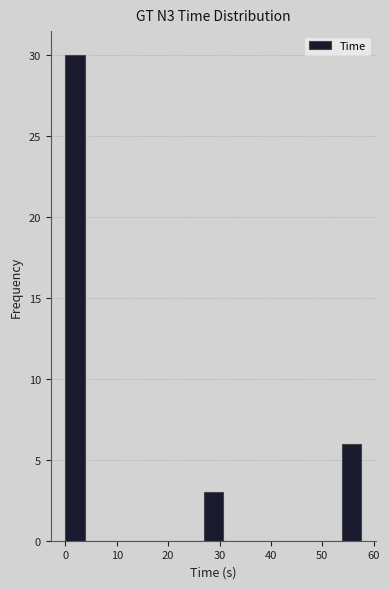

Around what value on the x-axis is the tallest bar? Give the approximate position of its centre, as read against the axis.

2